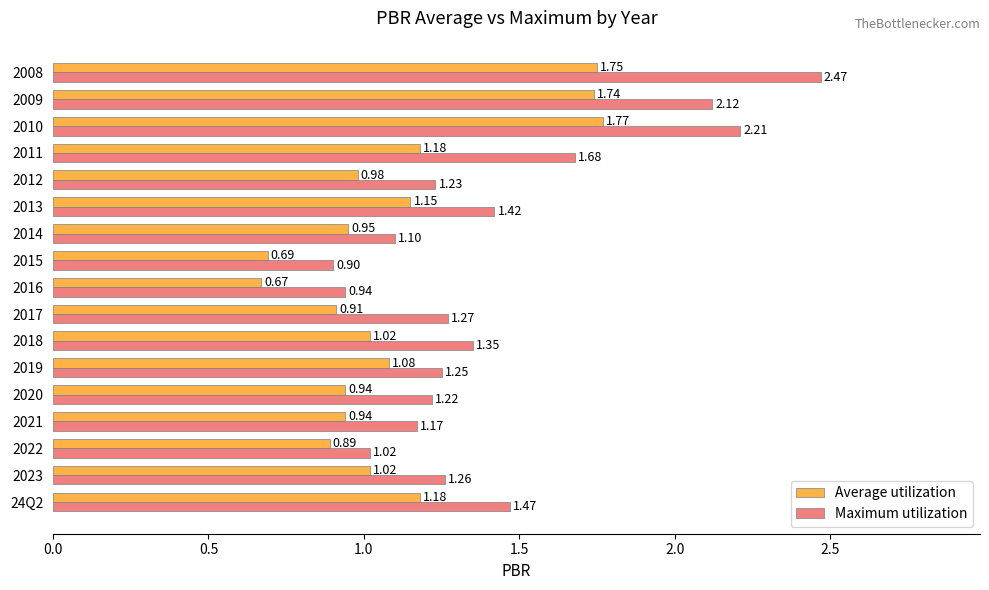

What are all the series names shown in the legend?

Average utilization, Maximum utilization